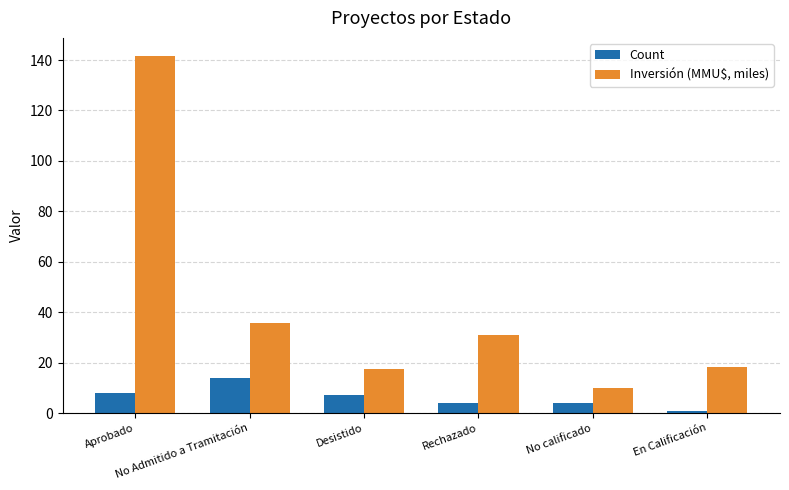

What is the minimum value shown in the chart?

1.0